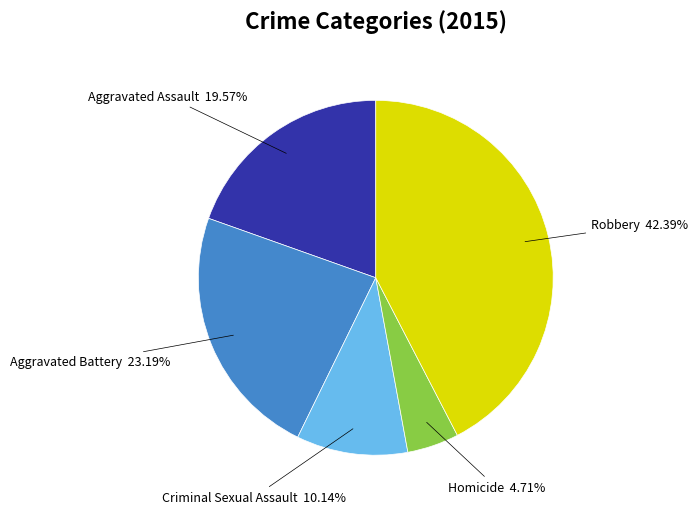

Is the sum of Criminal Sexual Assault and Aggravated Battery greater than half?

No